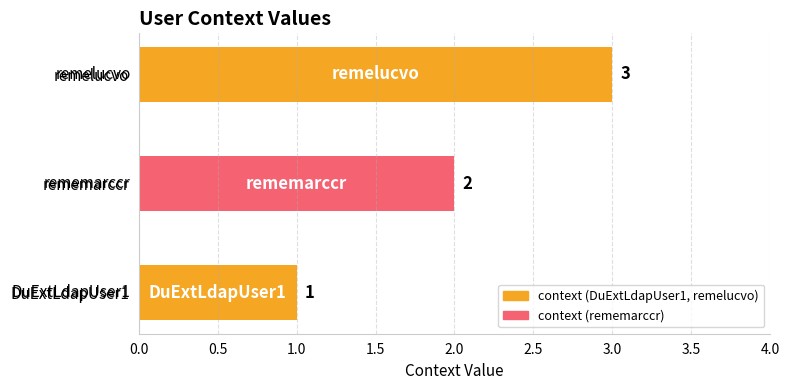

Where is the data nearest to the value 2?

rememarccr